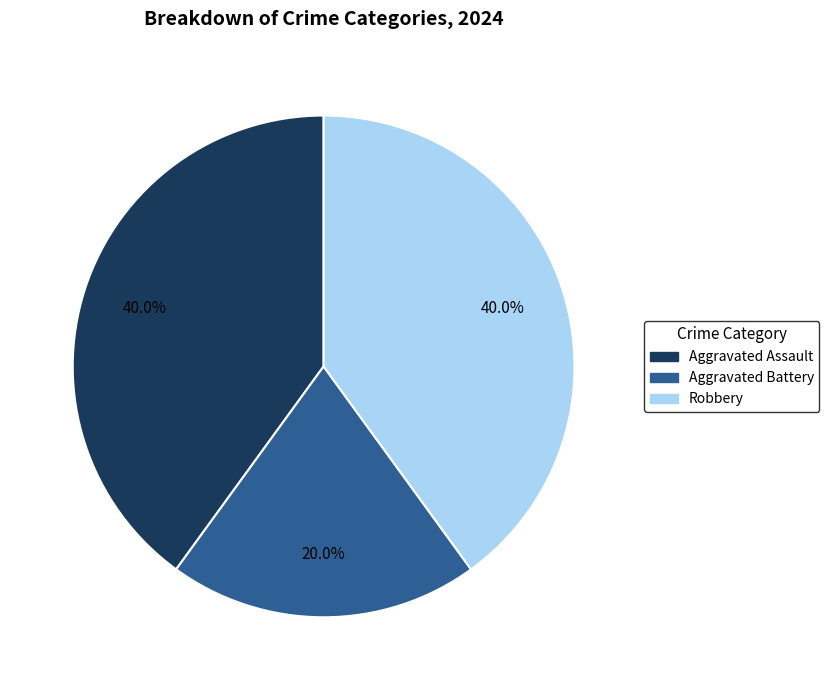

To the nearest percent, what is the combined percentage of Aggravated Battery and Robbery?

60%